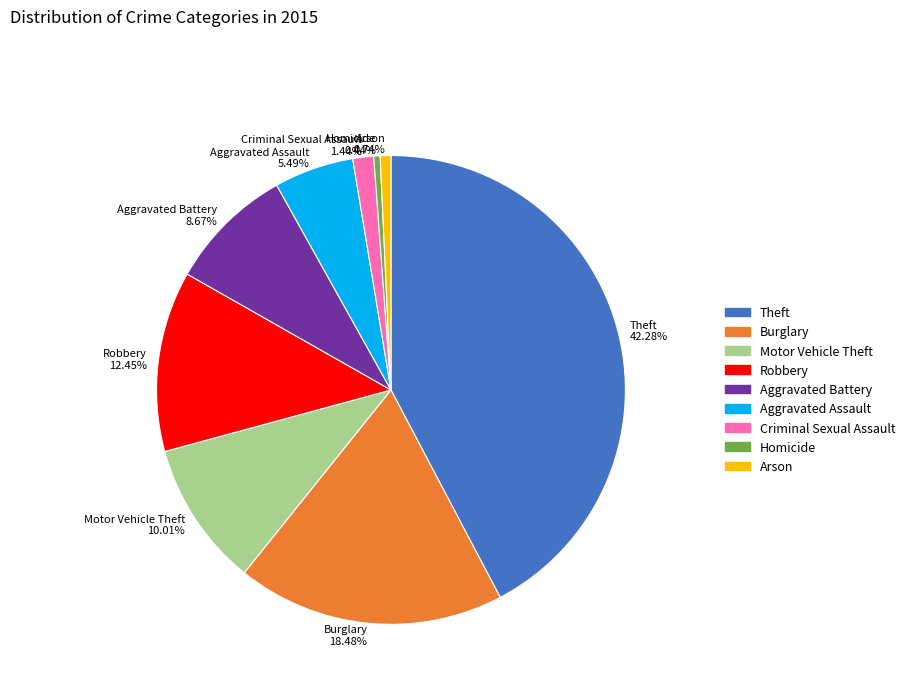

Which slice is the largest?

Theft